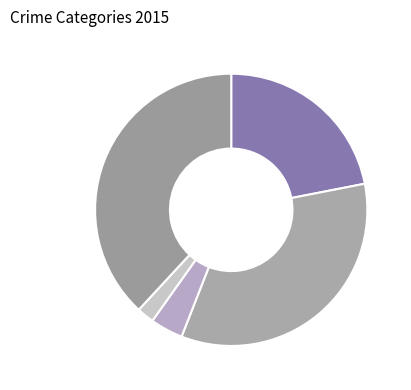

Which category has the biggest portion of the pie?

Robbery